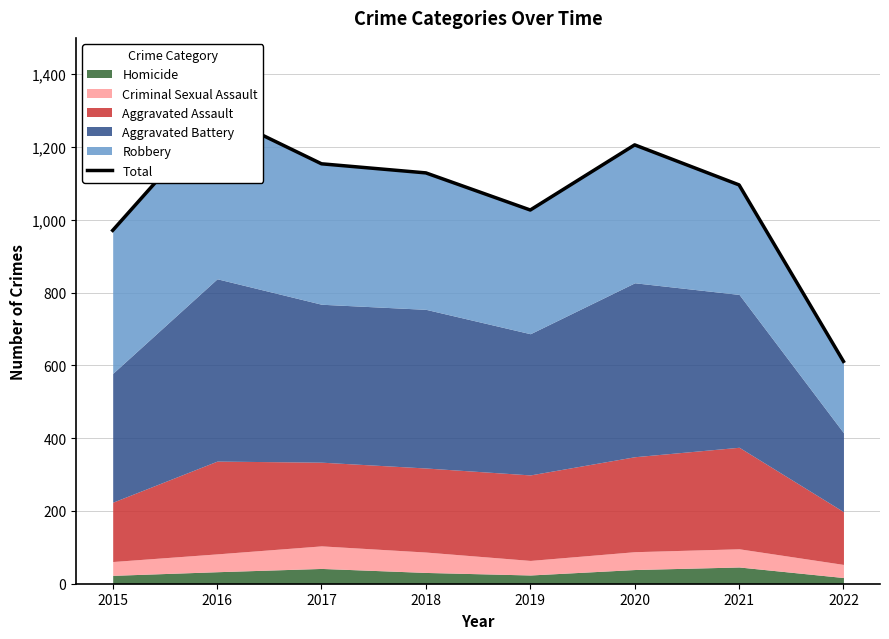

The value at 2019 is 1027. True or false?

True